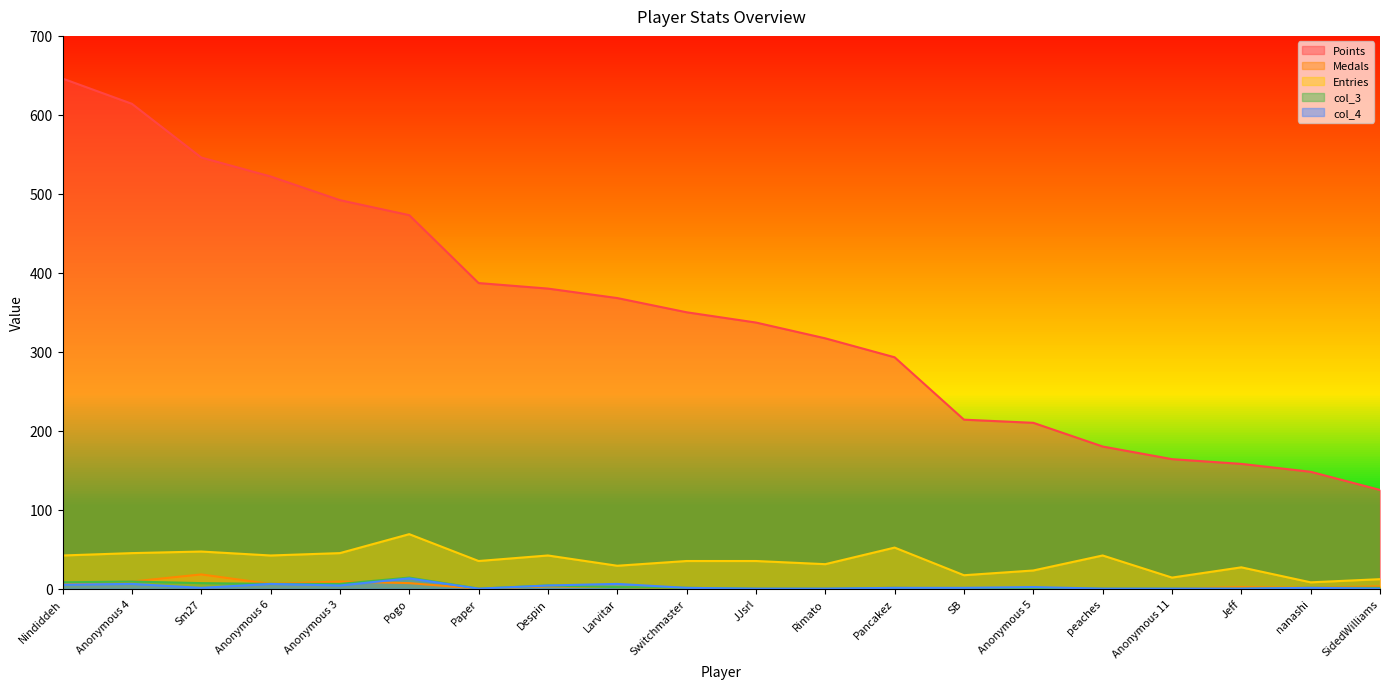

True or false: col_4 and Points intersect in this chart.

False